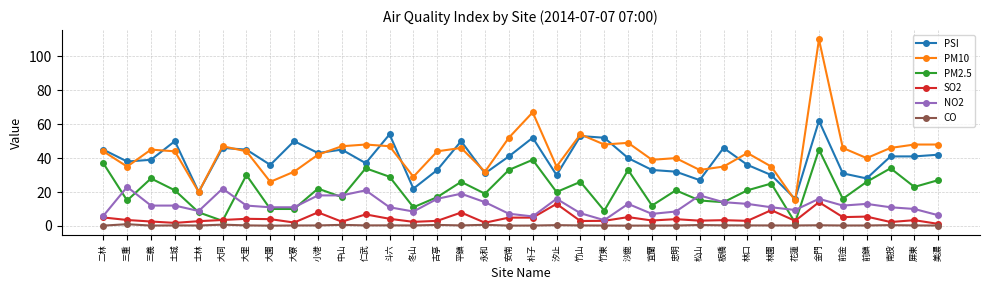

Is it true that CO equals 0.3 at 大里?

True